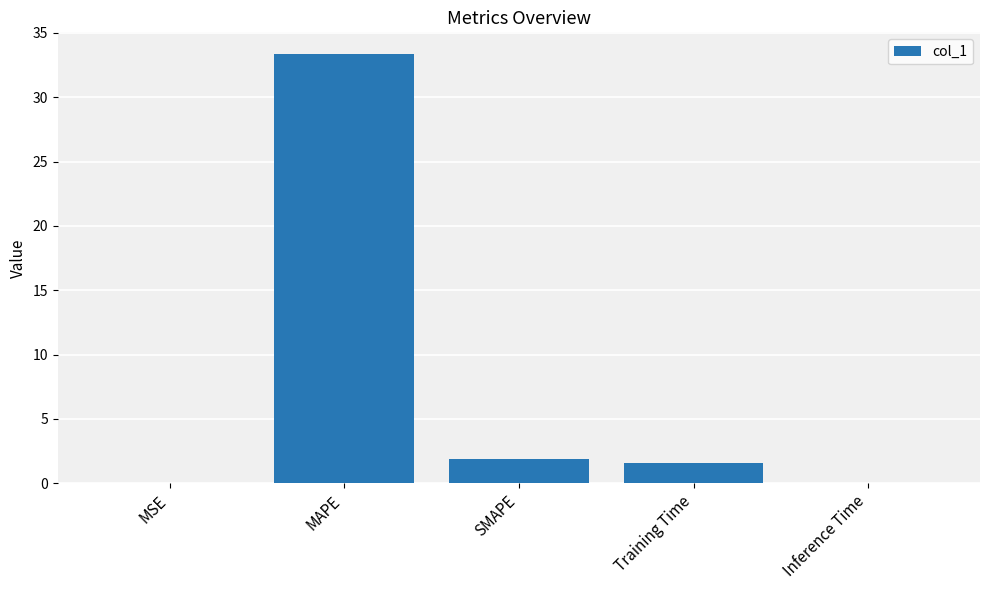

True or false: the data shows 1.9 at SMAPE.

True